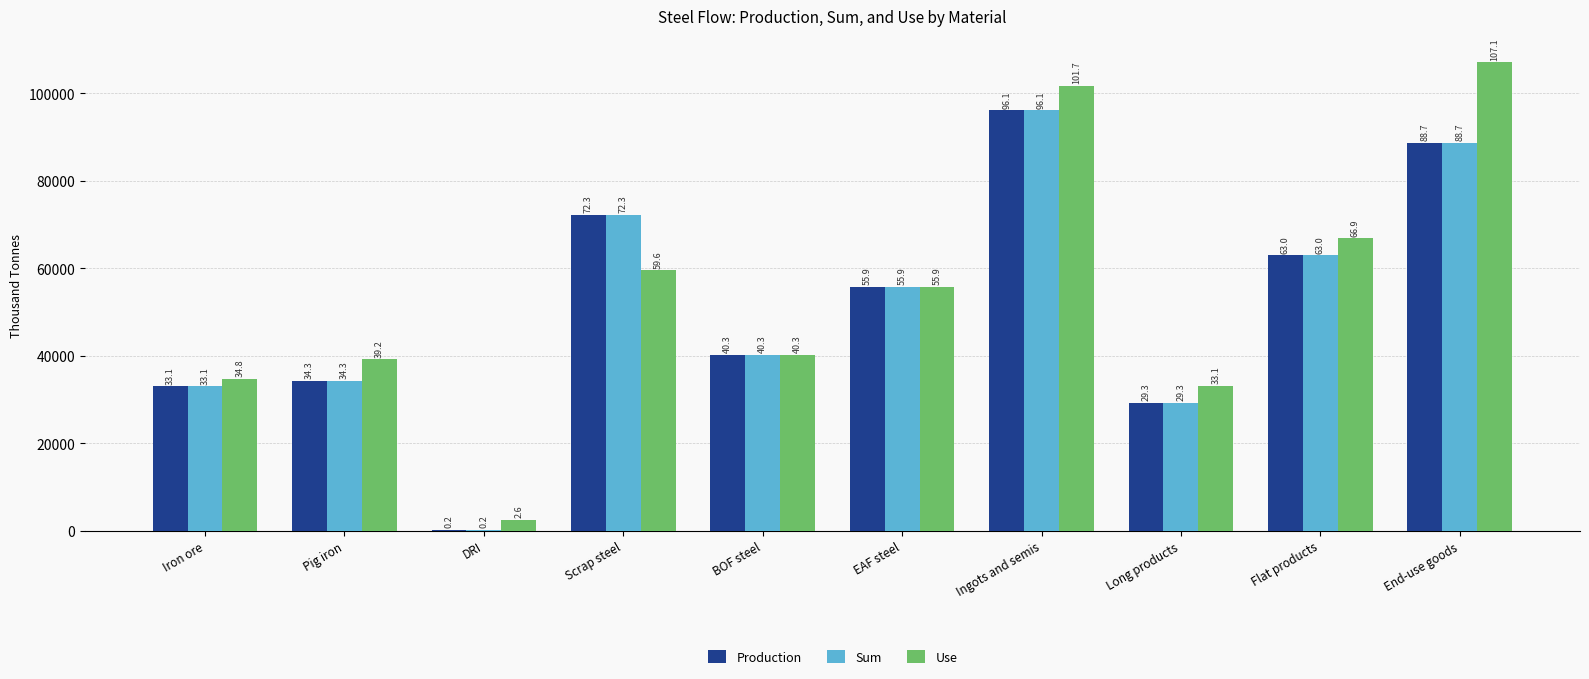

What is the difference between the Production values at BOF steel and Long products?

11003.4